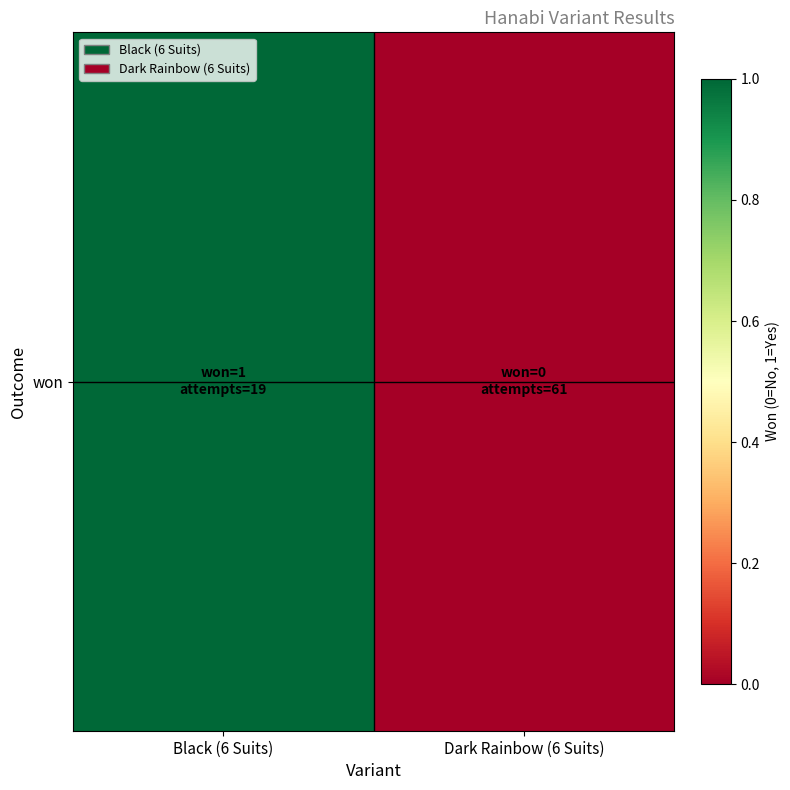

Reading left to right, extract all data points from this chart.

Black (6 Suits)=1	Dark Rainbow (6 Suits)=0